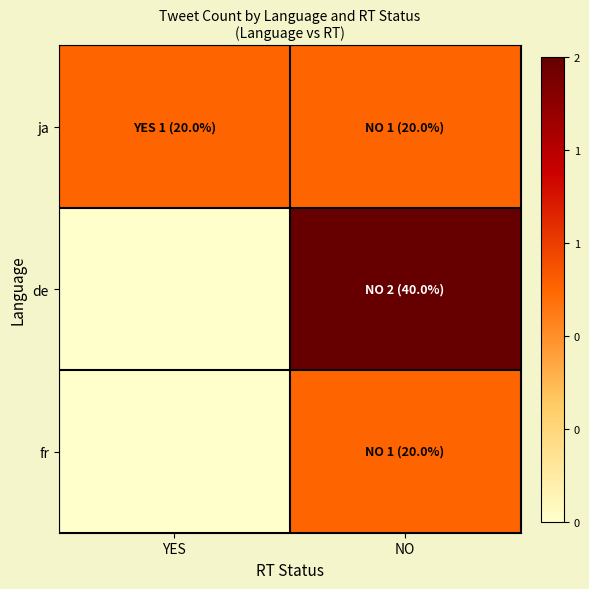

How many categories are shown in the chart?

2